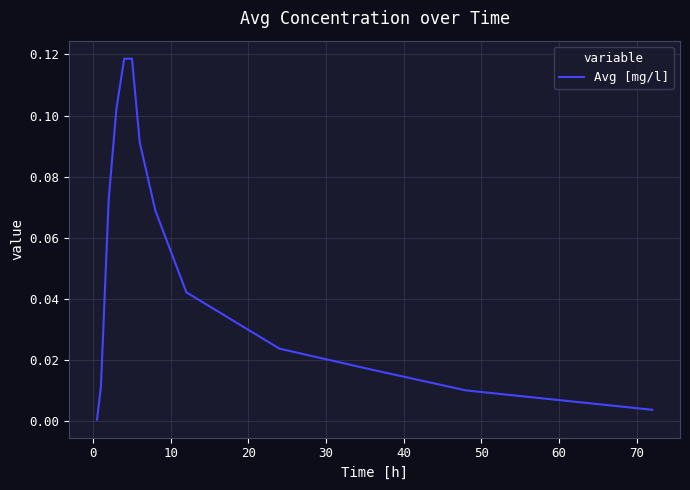

What is the difference between the maximum and minimum values?

0.1